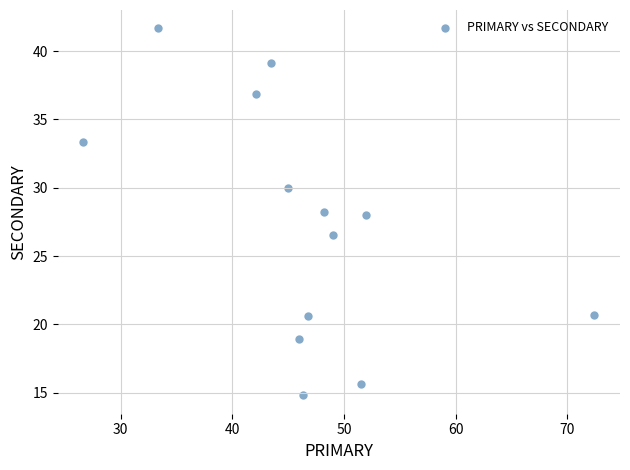

What is the range of X values (max minus min)?

45.7